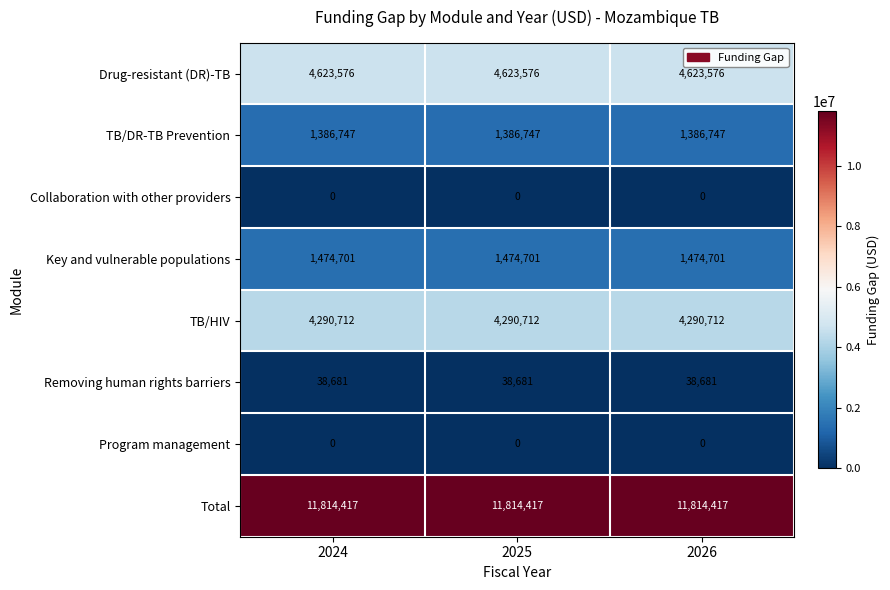

Is the value of TB/DR-TB Prevention at 2024 greater than the value of Key and vulnerable populations at 2025?

No